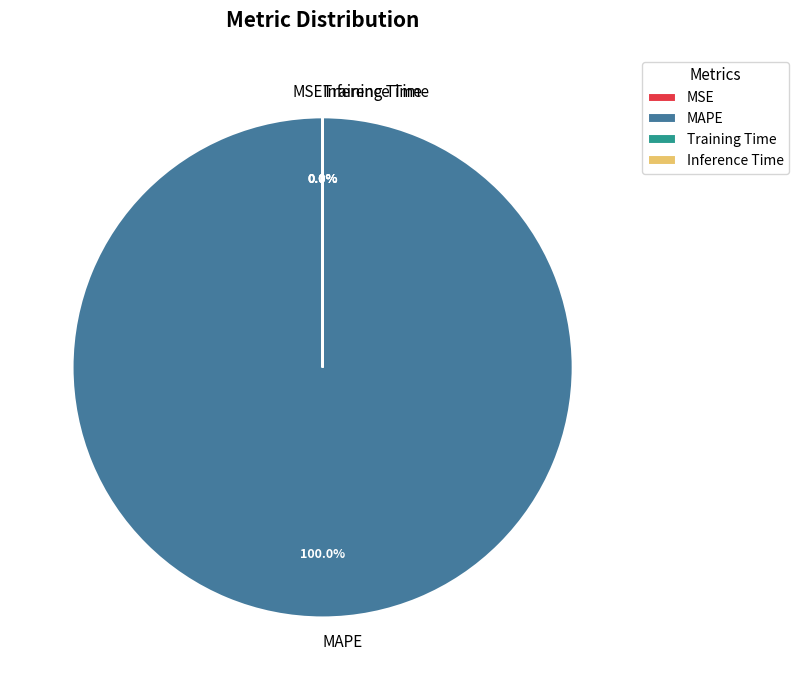

Between SMAPE and MAPE, which is larger?

MAPE